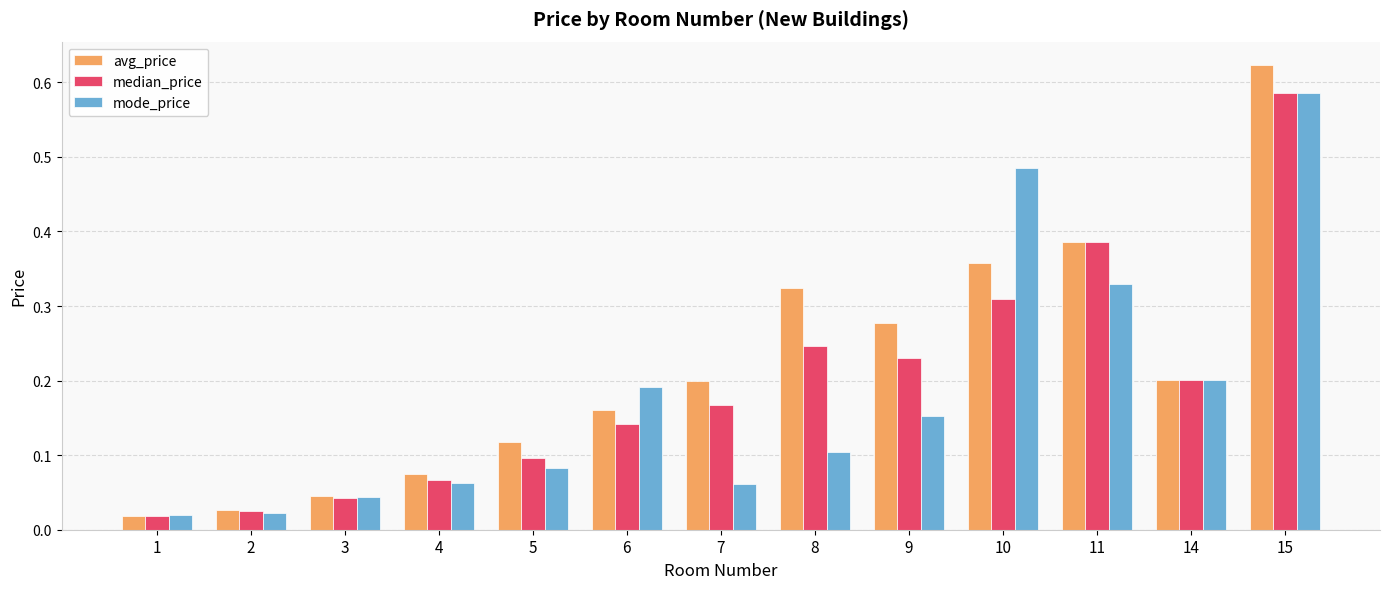

Between 1 and 4, which series saw the biggest shift?

avg_price